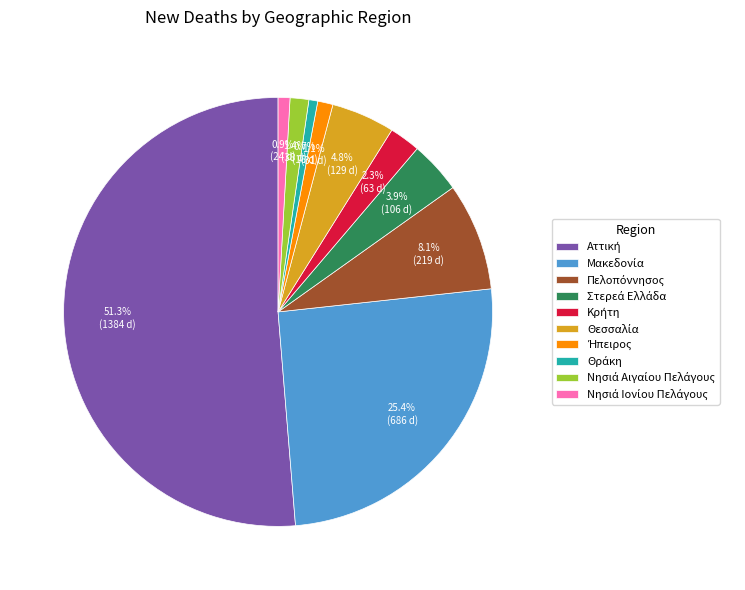

Is there a majority slice in this chart?

Yes